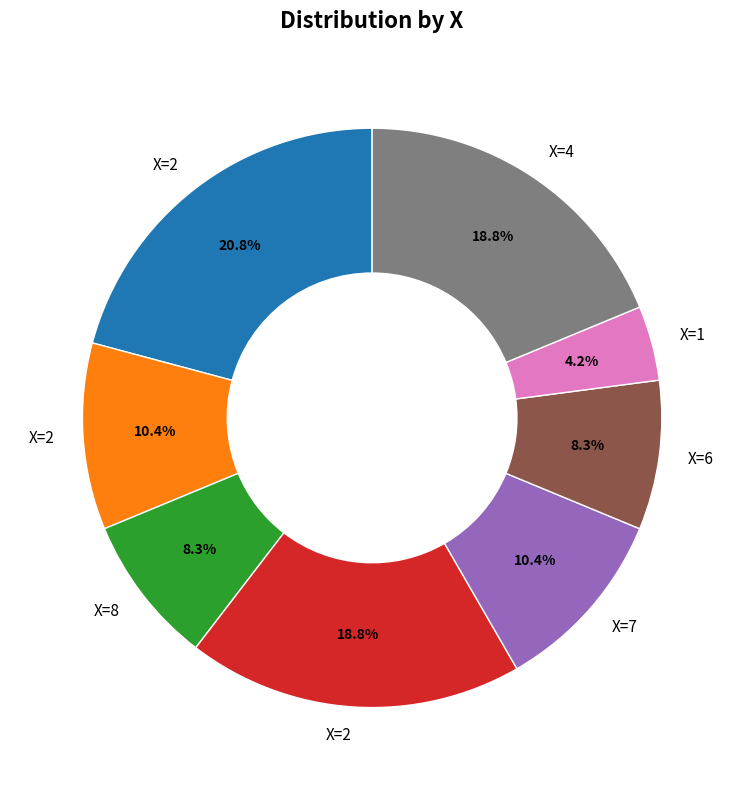

How many segments does this pie chart have?

8